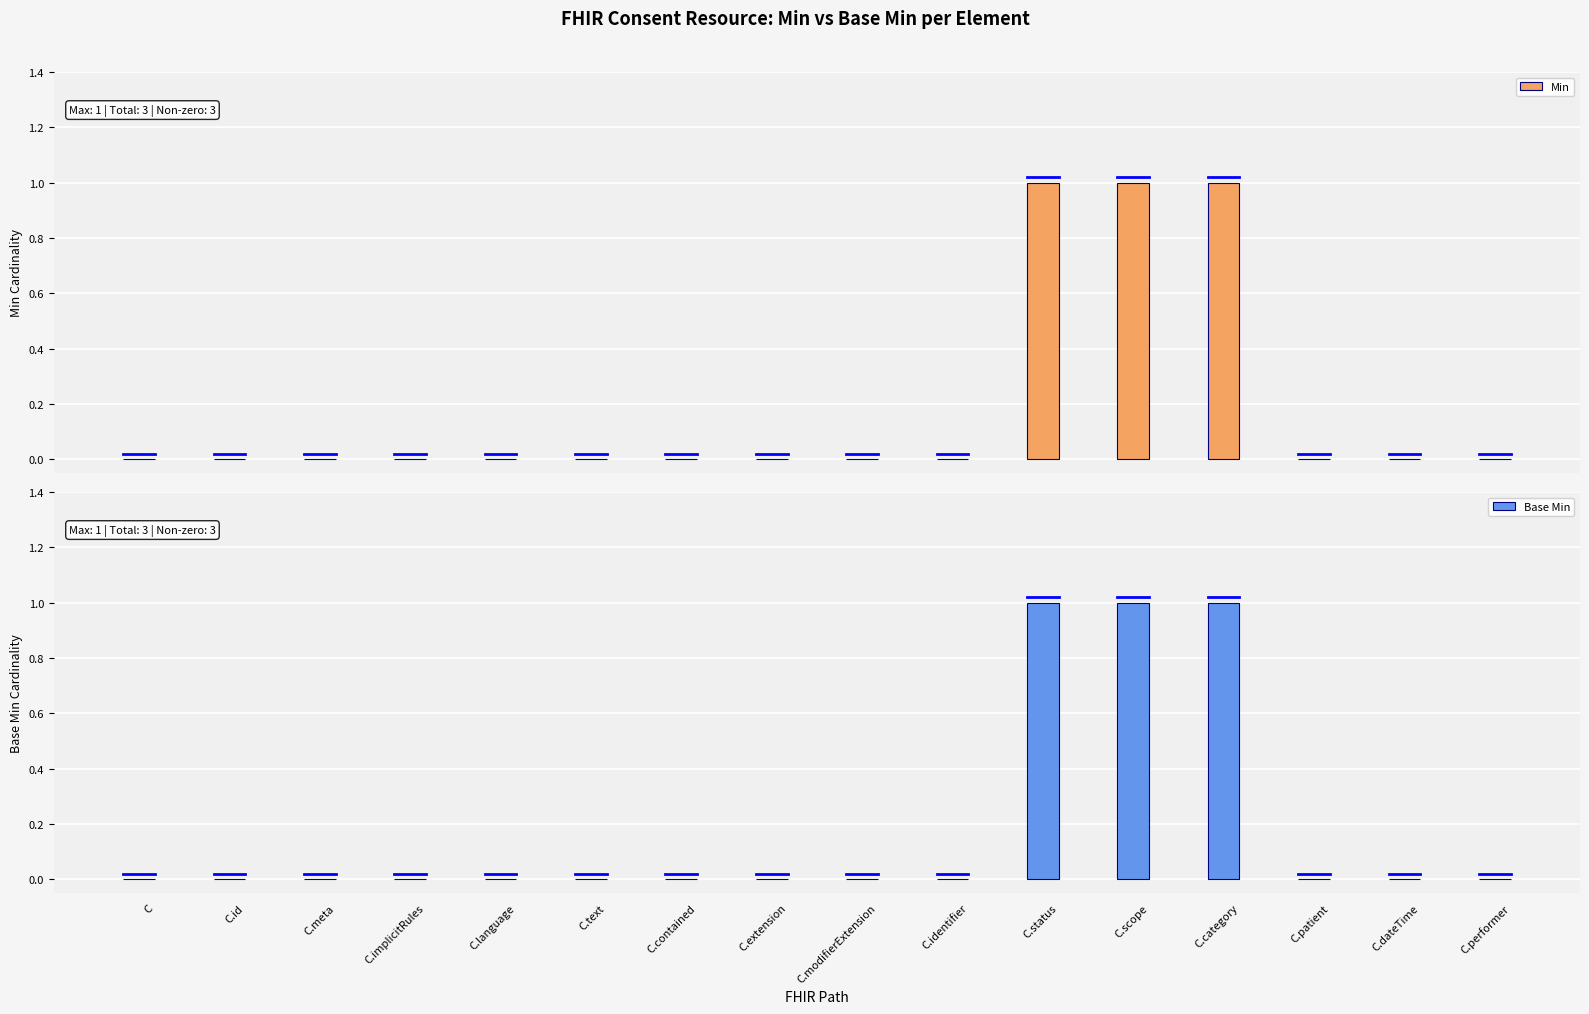

How many categories are shown in the chart?

16